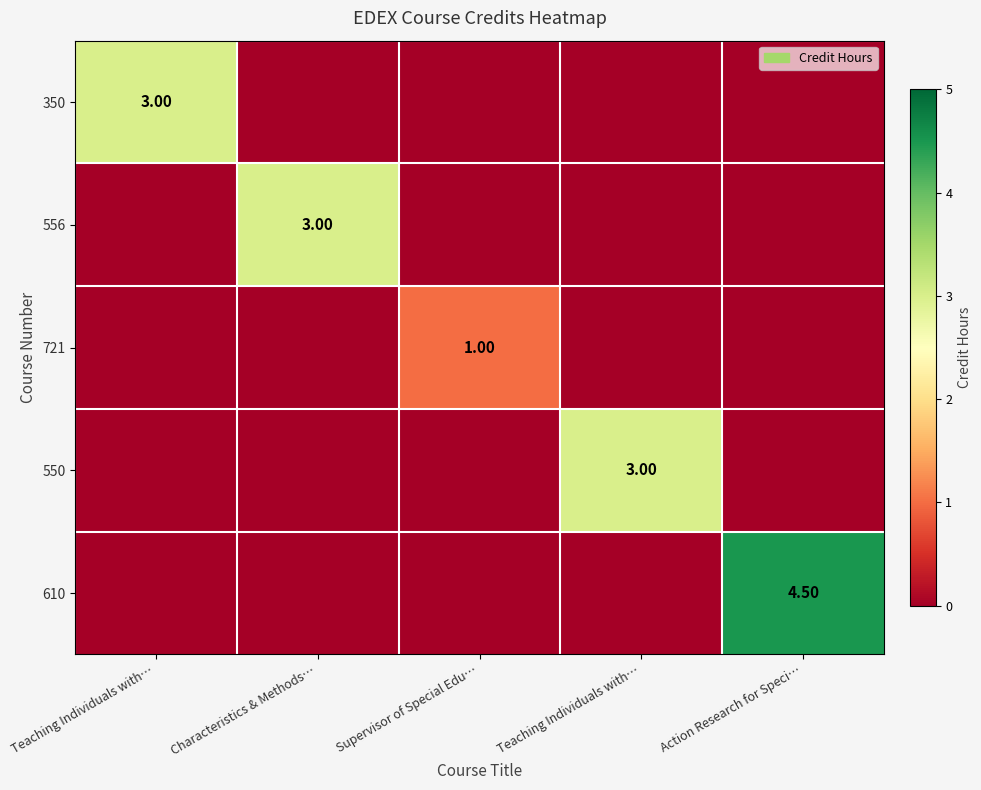

What is the sum of all 350 values?

3.0